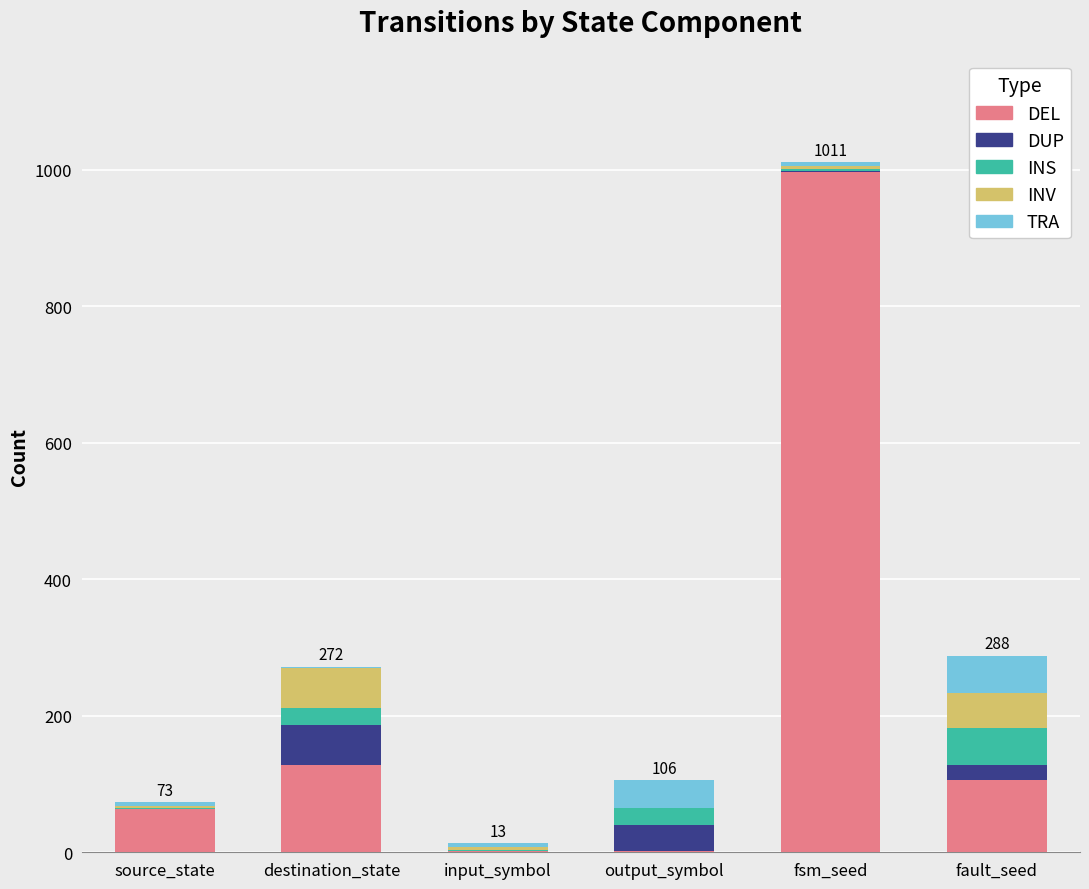

At which label does DEL reach its peak?

fsm_seed